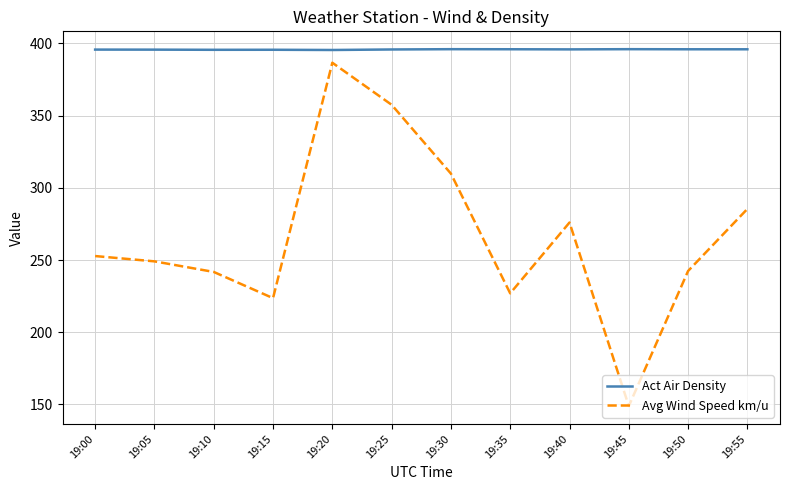

Between 19:35 and 19:40, which series saw the biggest shift?

Avg Wind Speed km/u